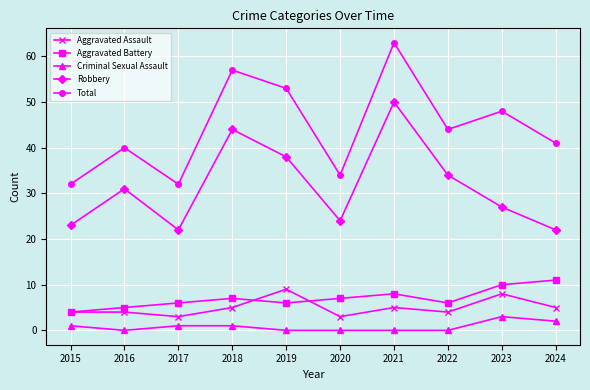

What is the difference between the second highest and second lowest values in the Aggravated Battery series?

5